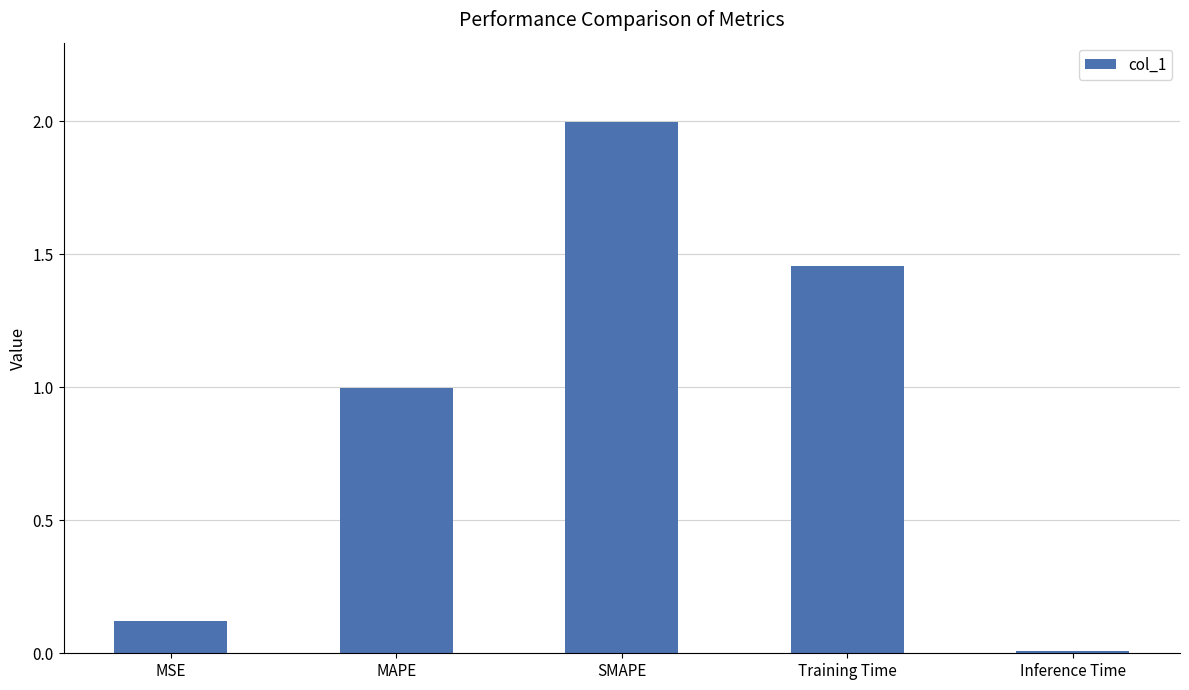

Which label corresponds to the smallest value in the chart?

Inference Time